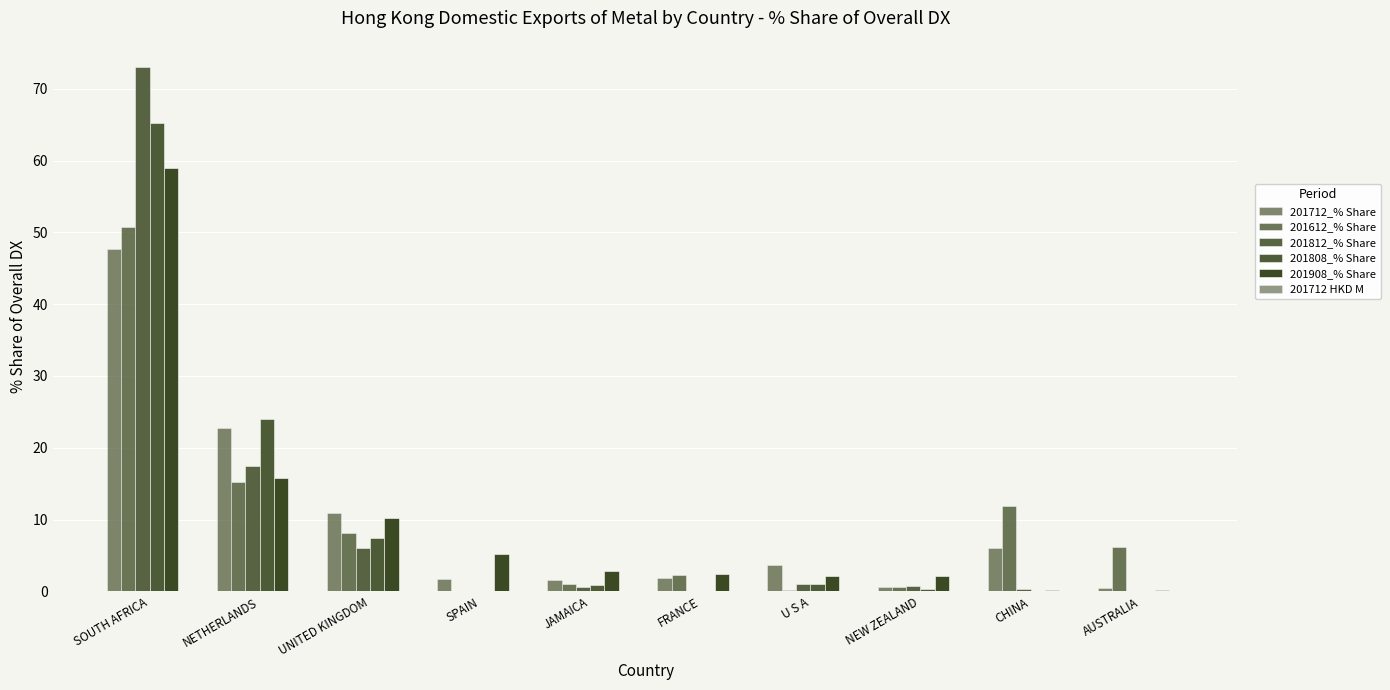

What is the spread (max minus min) of values at JAMAICA?

2.8